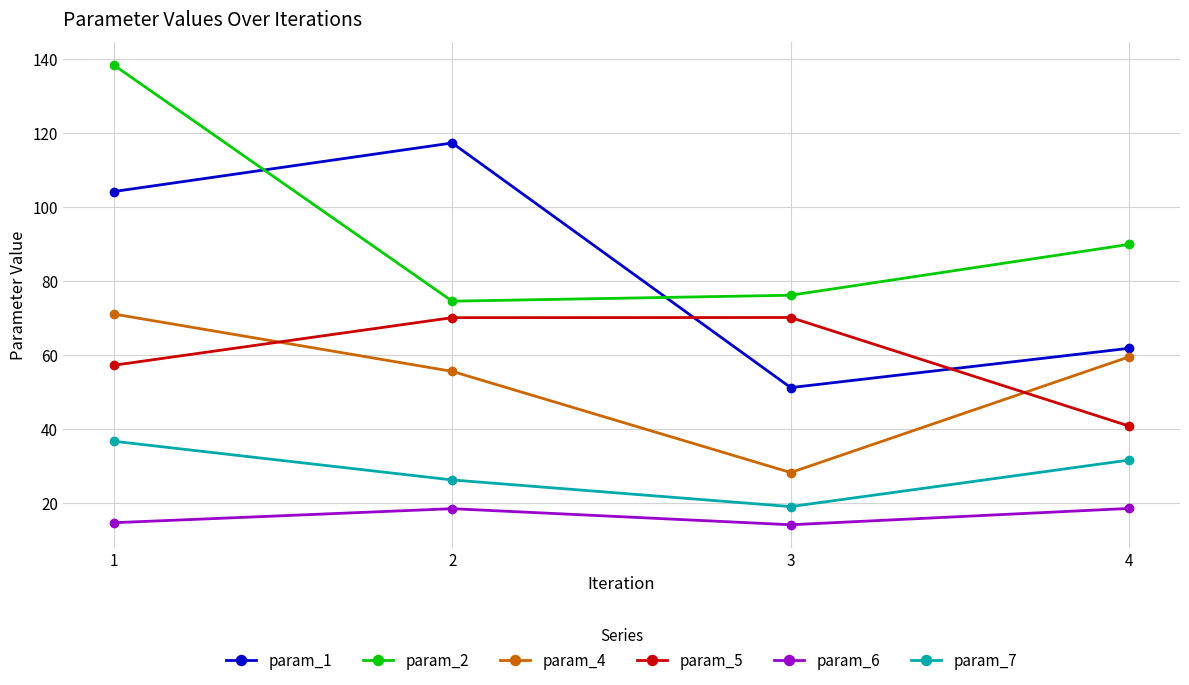

What is the difference between the highest and lowest values at 4?

71.4